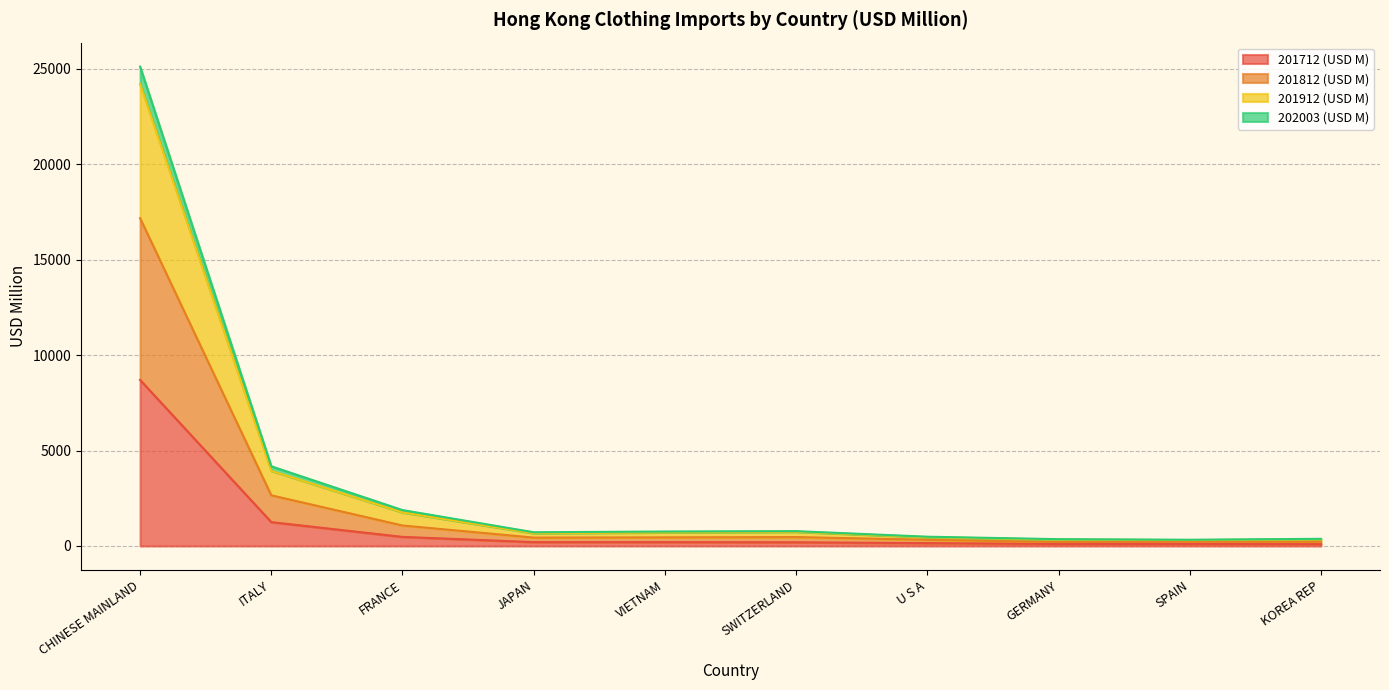

At which category is the sum across all series the highest?

CHINESE MAINLAND